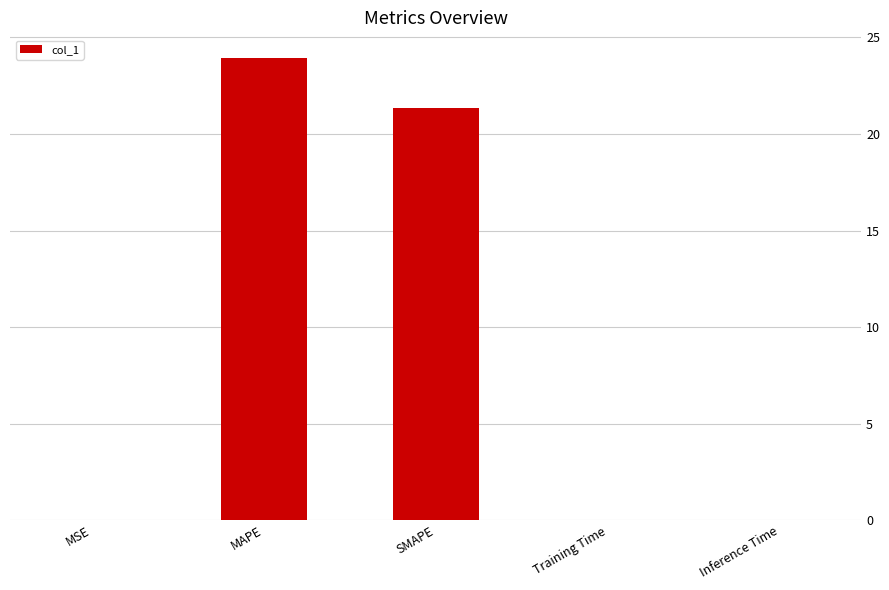

What is the average value?

9.1